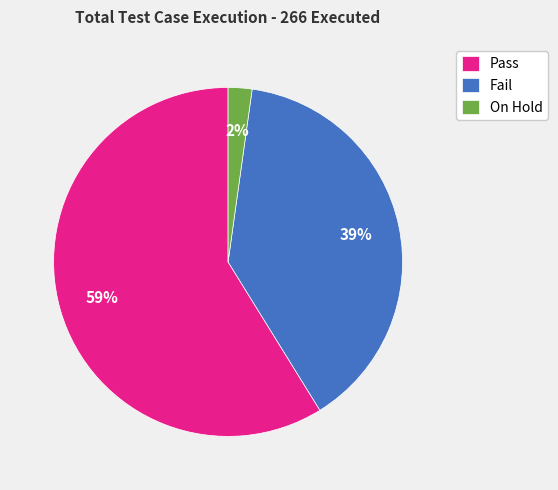

How many segments does this pie chart have?

3